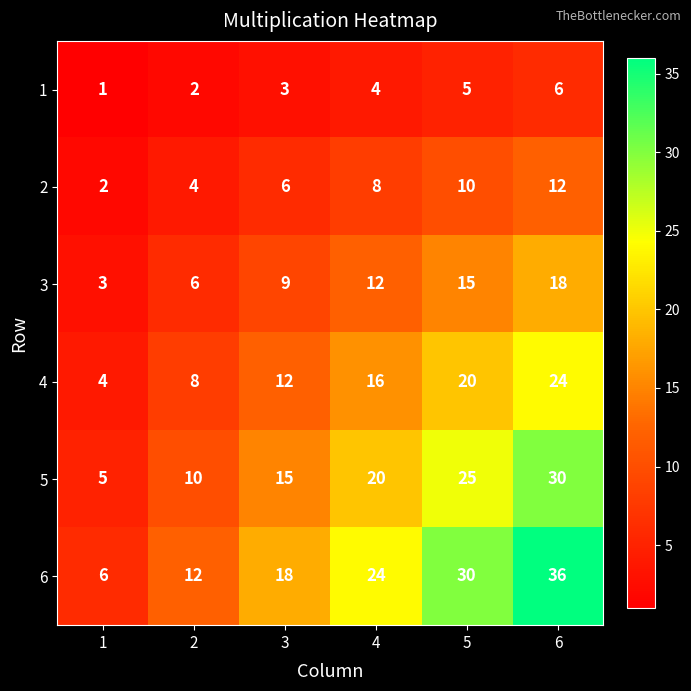

At which category is the sum across all series the highest?

6